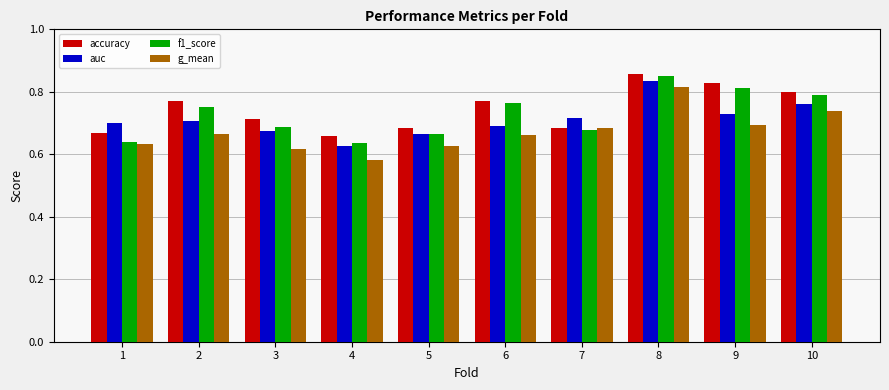

At which category is the sum across all series the highest?

8